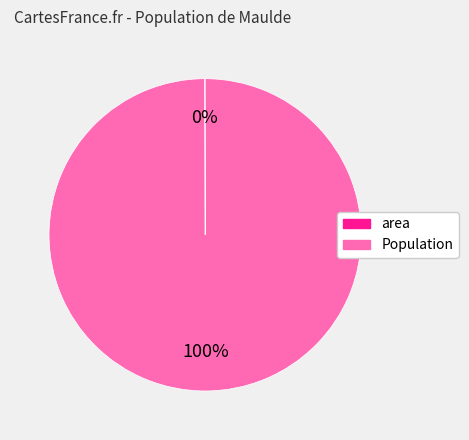

Which slice is the largest?

Population